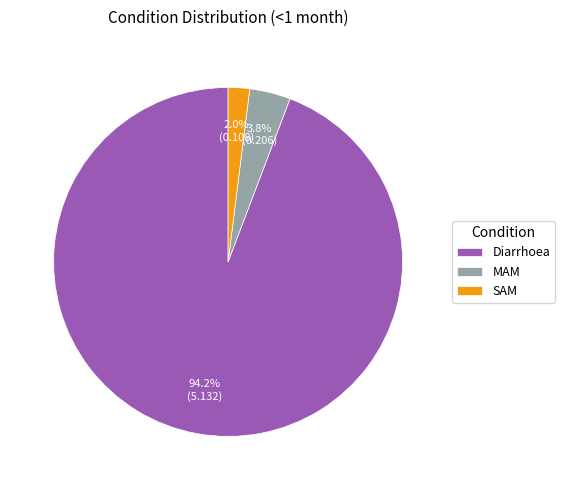

Is it true that MAM is 4% of the pie?

True